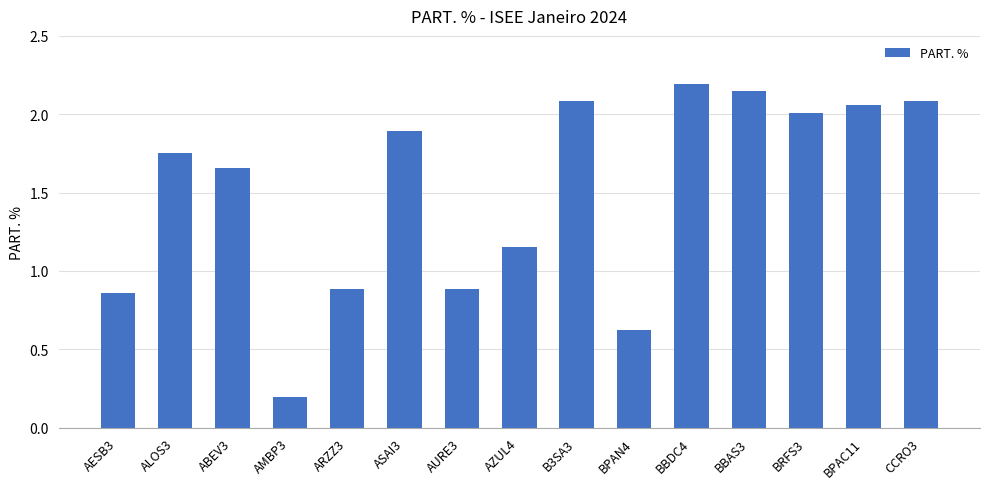

How many categories are shown in the chart?

15